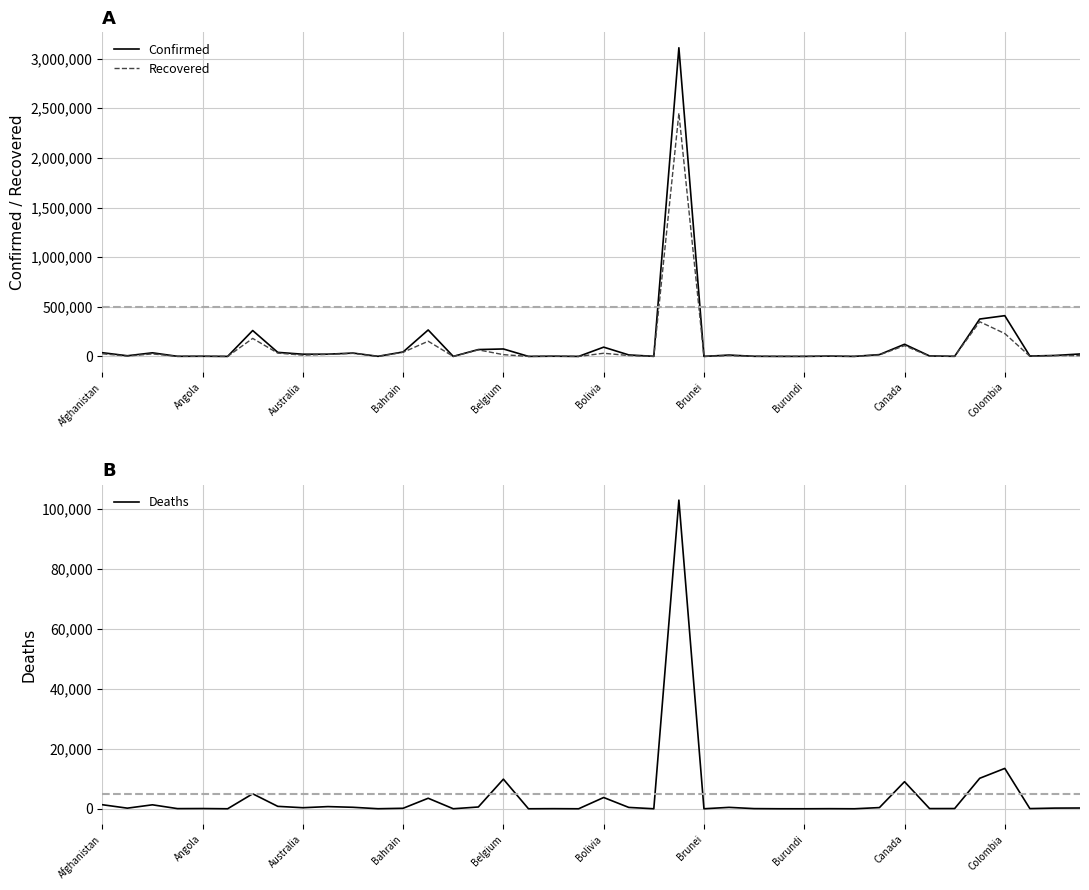

List the series in order of their peak value, lowest first.

Deaths, Recovered, Confirmed